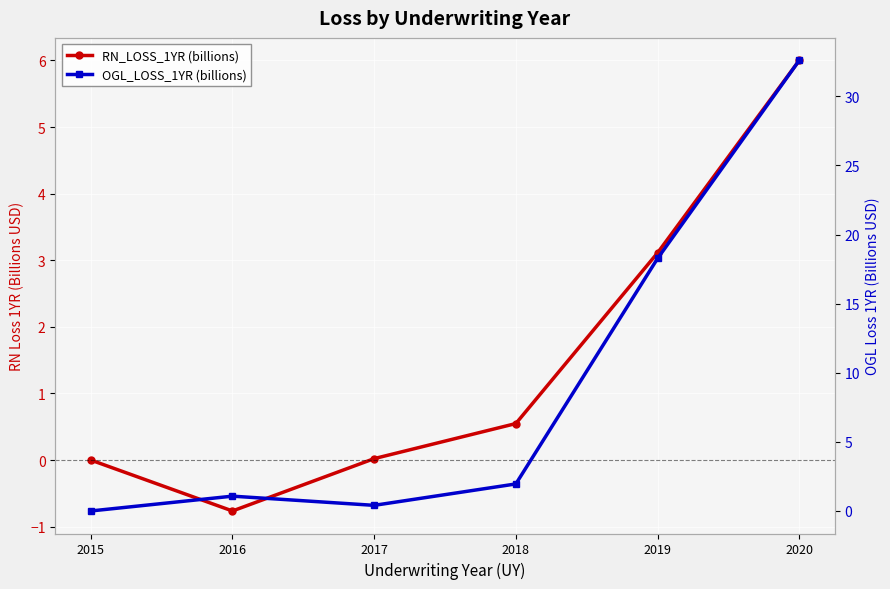

Reading left to right, what are all the values shown in this chart?

RN_LOSS_1YR (billions): 2015=-0.0	2016=-0.8	2017=0.0	2018=0.5	2019=3.1	2020=6.0
OGL_LOSS_1YR (billions): 2015=0.0	2016=1.1	2017=0.4	2018=2.0	2019=18.3	2020=32.6